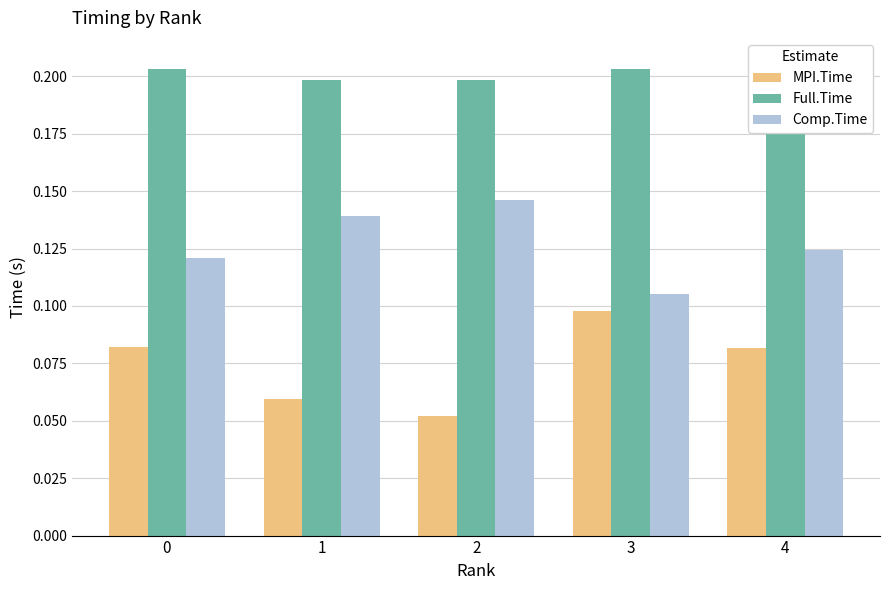

What is the approximate value of MPI.Time at 3?

0.1